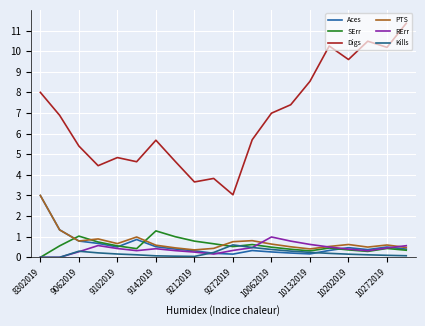

How many lines are shown in the chart?

6